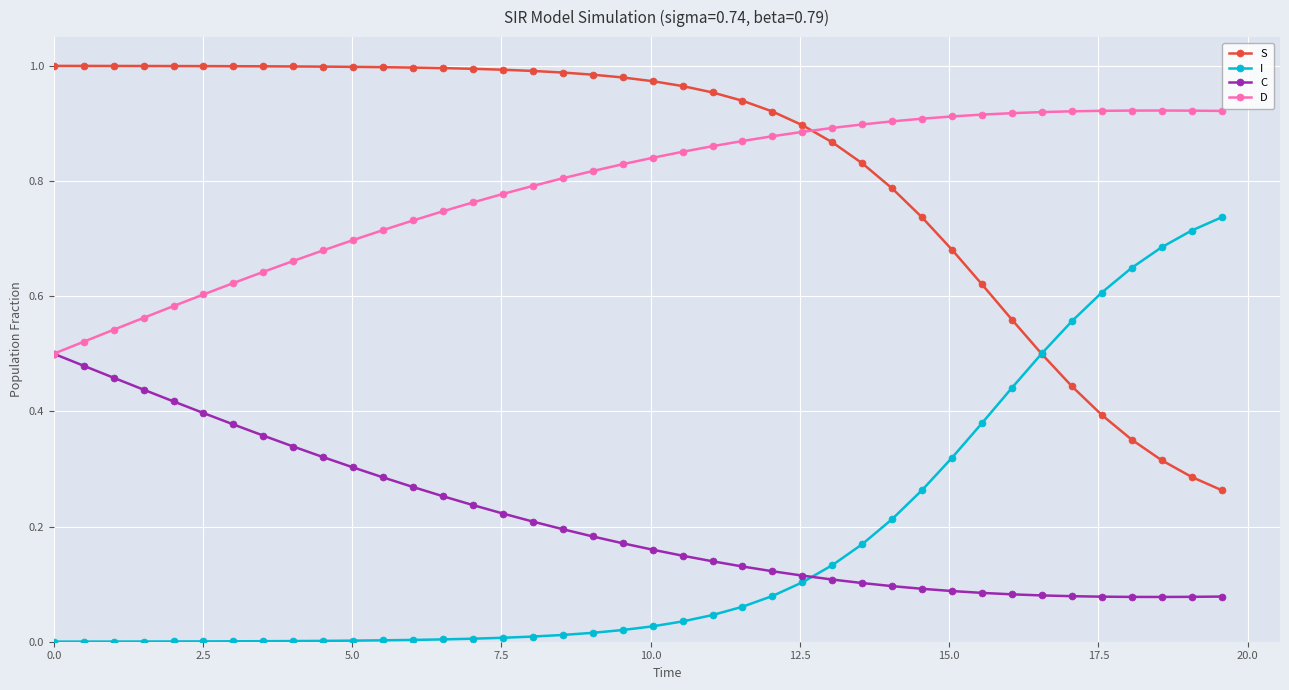

List the series in order of their peak value, highest first.

S, D, I, C